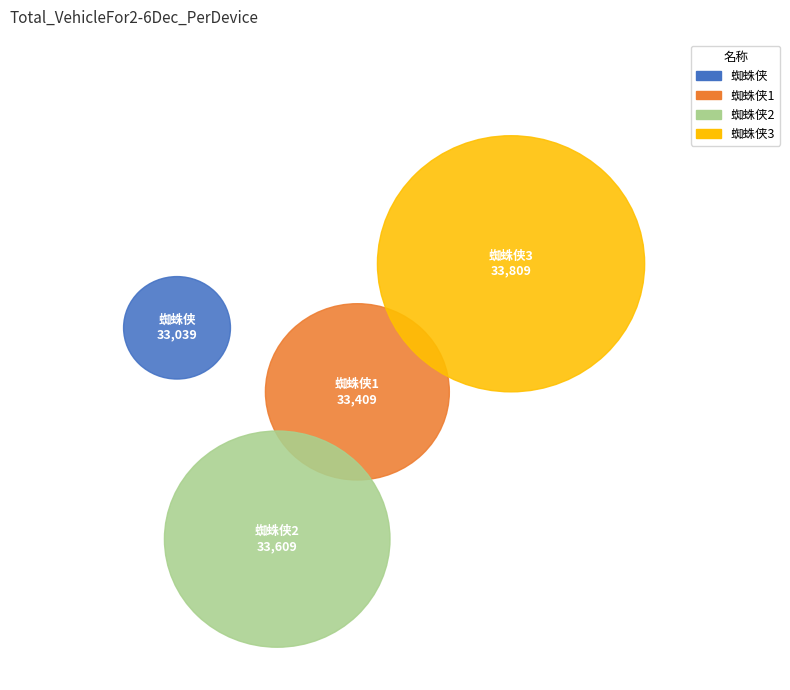

Does 蜘蛛侠2 represent more than half of the total?

No